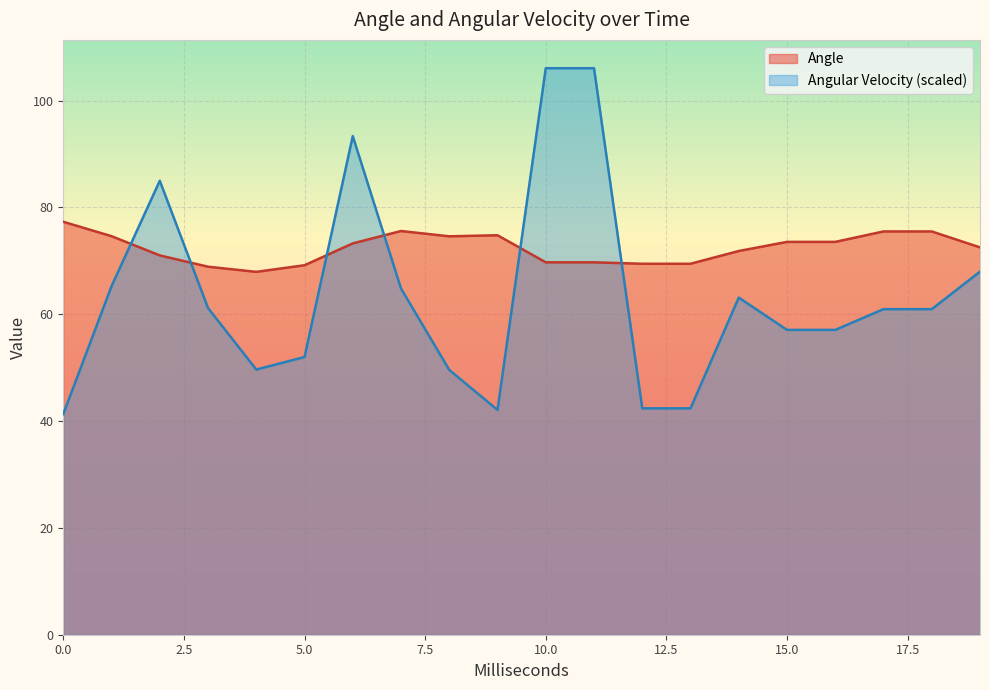

What is the value of the Angular Velocity point at the 17th from the left?

57.1